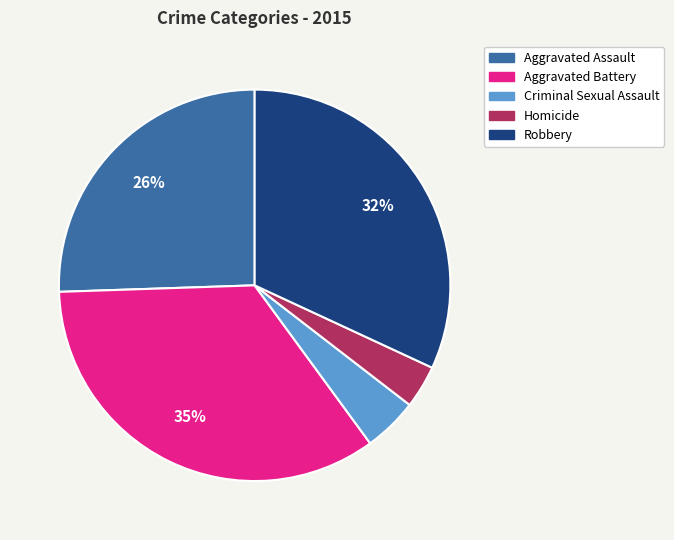

Is there any slice that represents more than half of the pie?

No